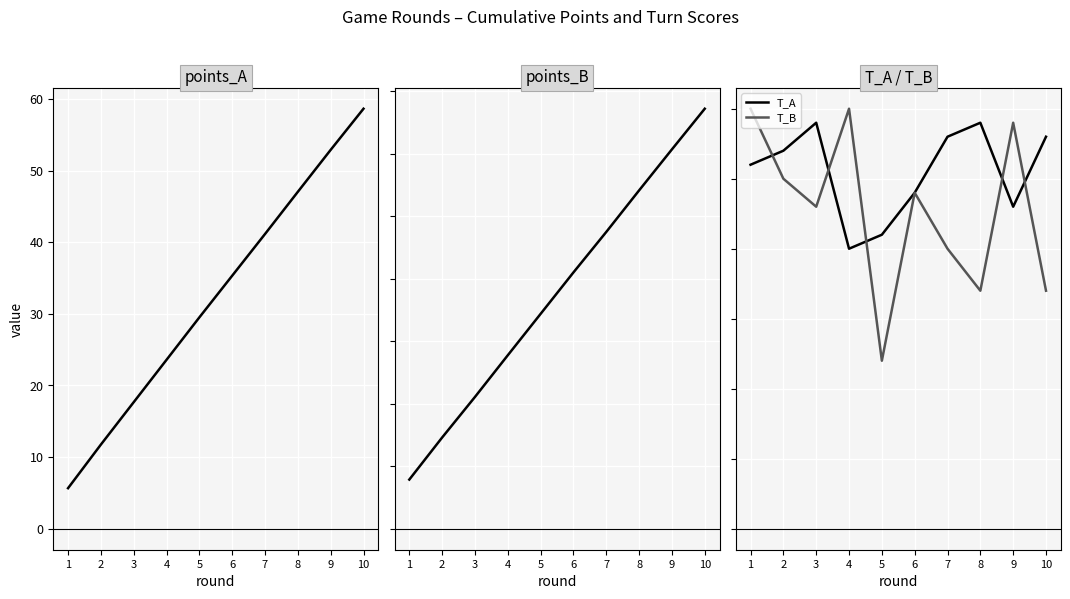

The value of points_A at 3 is 30.9. True or false?

False